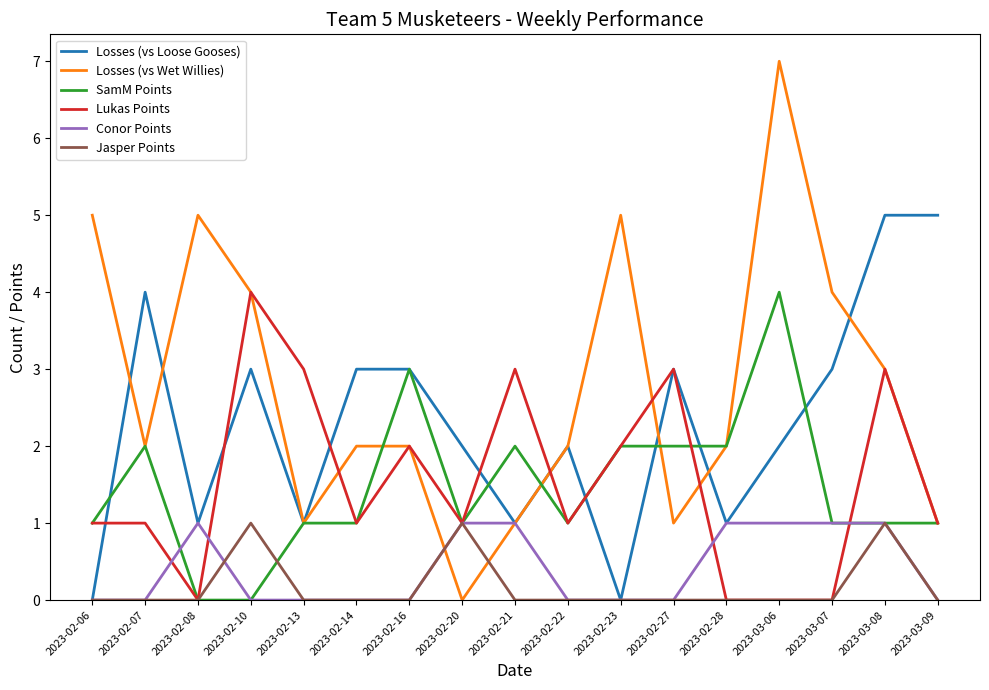

How many intersections are there between Losses (vs Wet Willies) and Jasper Points?

2